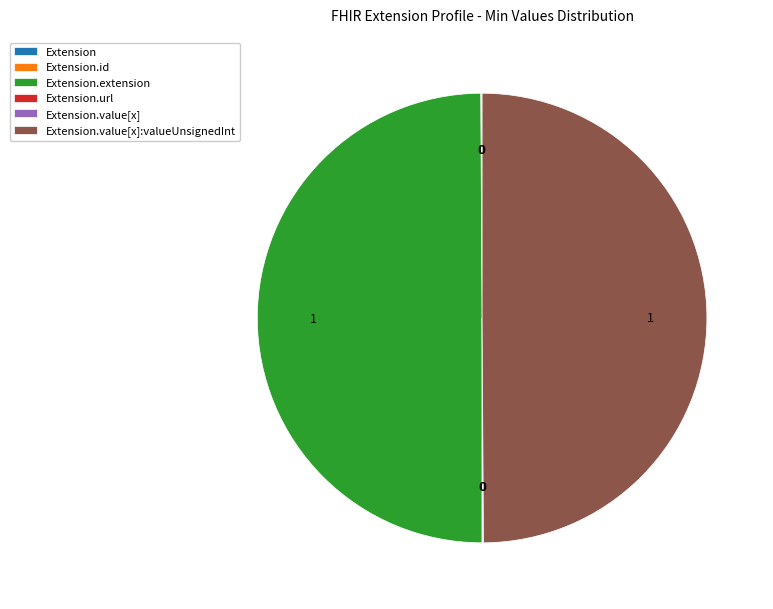

Is it true that Extension.id is 0% of the pie?

True